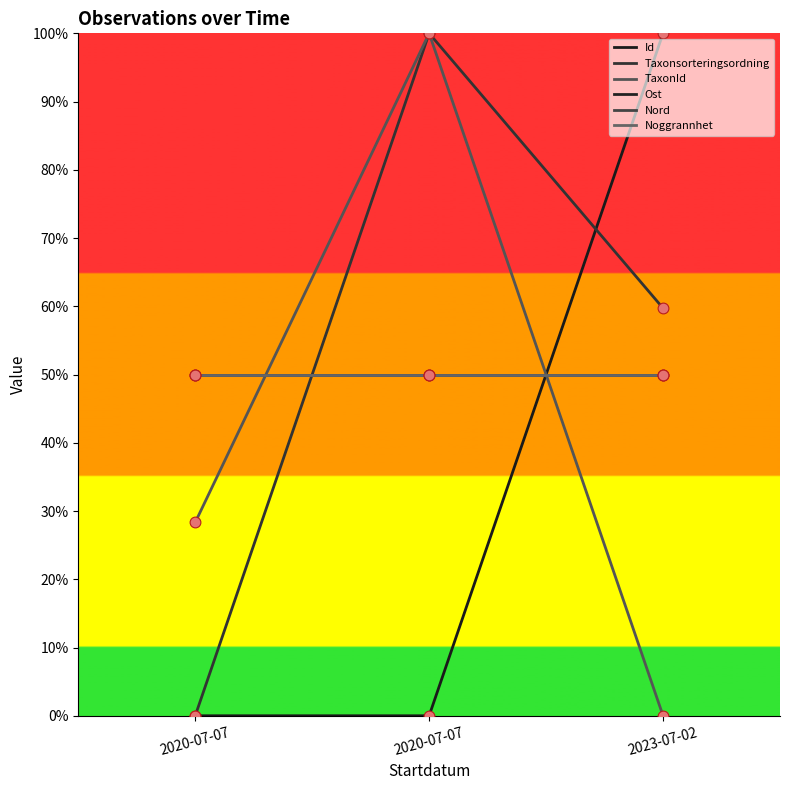

Which series contains the lowest Y value?

Id